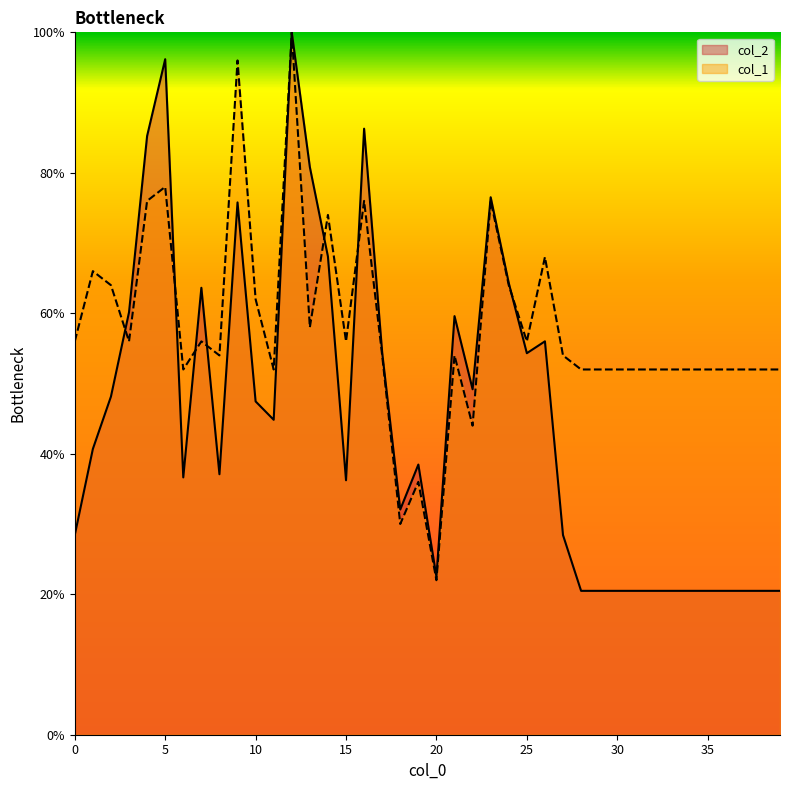

Between 3 and 32, which series saw the biggest shift?

col_2